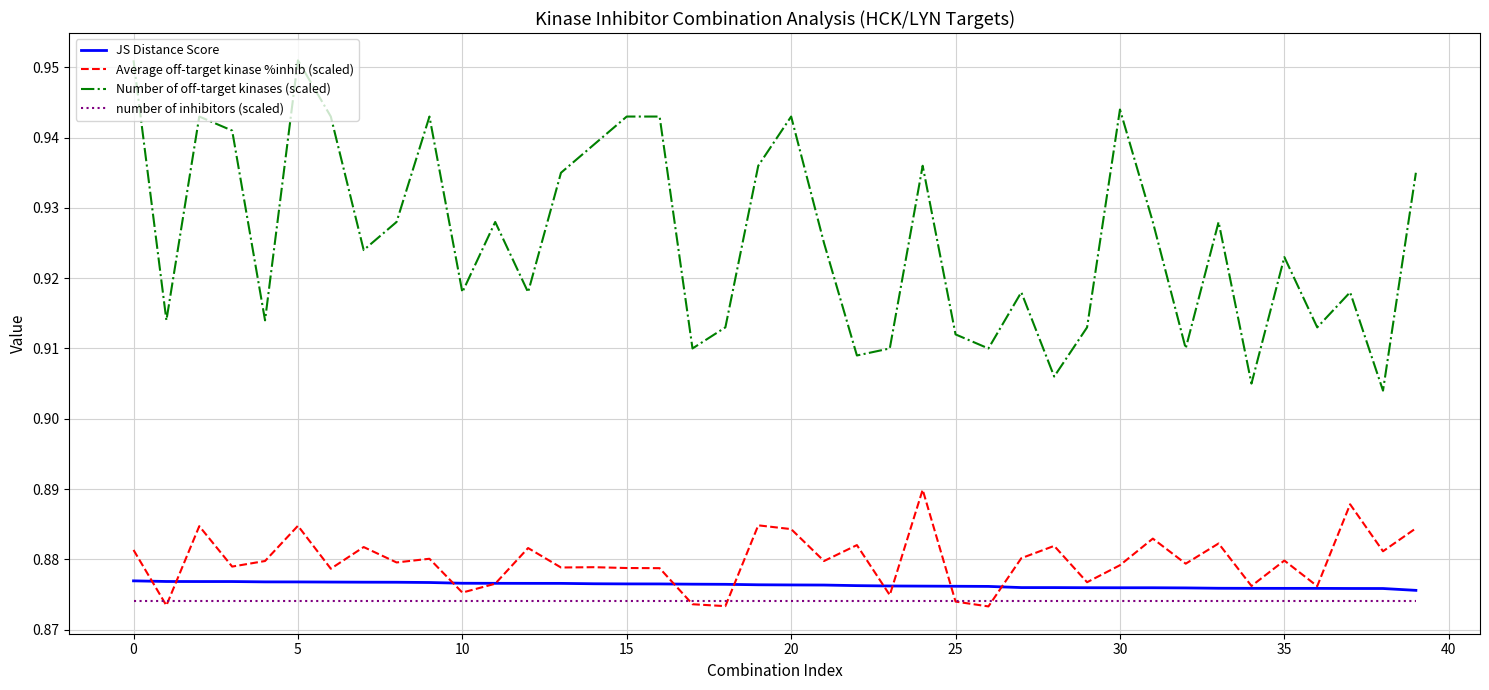

Does the chart have visible grid lines?

Yes